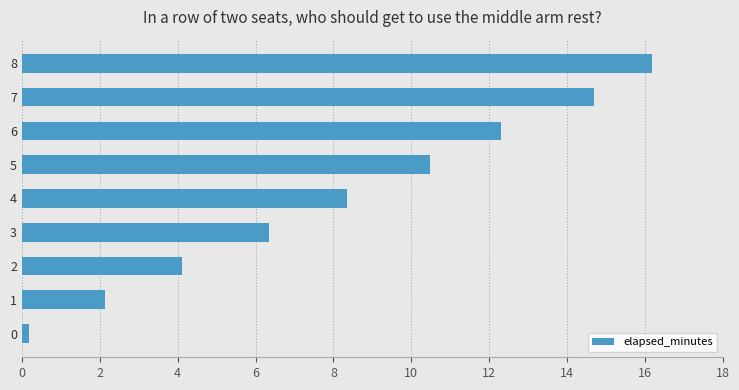

Which label corresponds to the largest value in the chart?

8